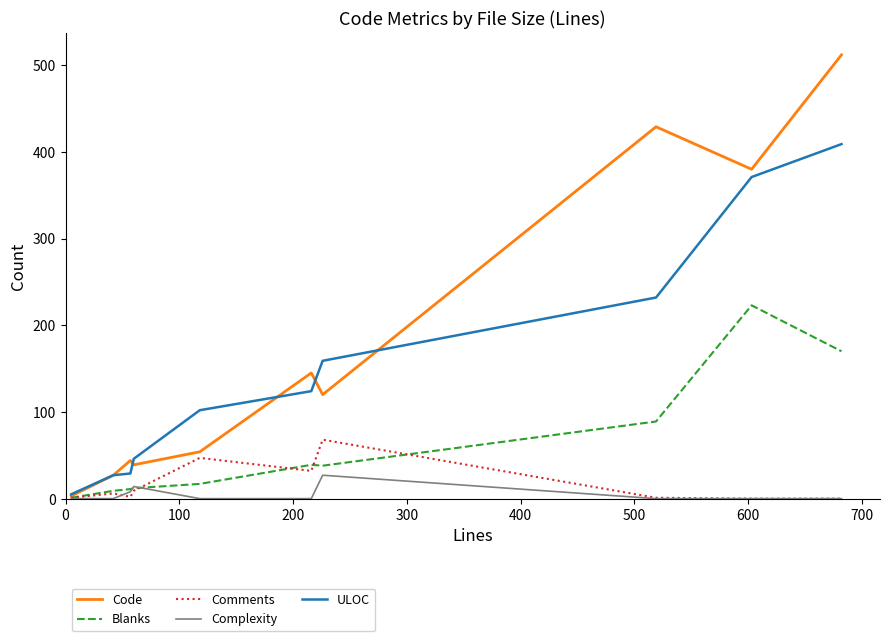

Which series has the widest spread of values?

Code